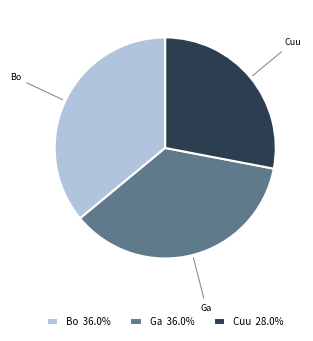

Does Bo represent more than half of the total?

No